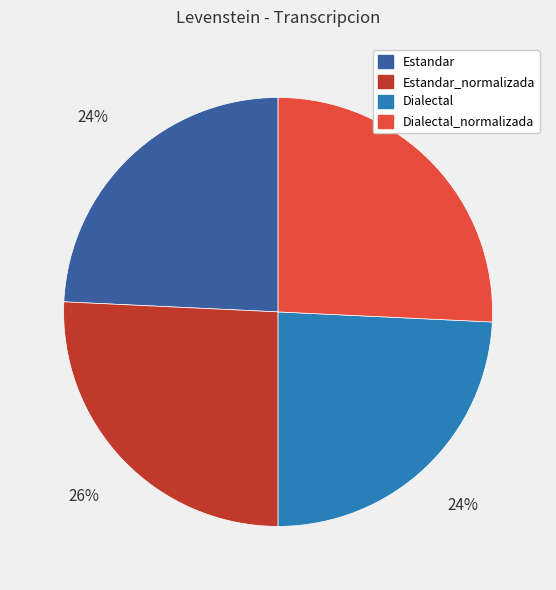

Between Estandar and Estandar_normalizada, which is larger?

Estandar_normalizada